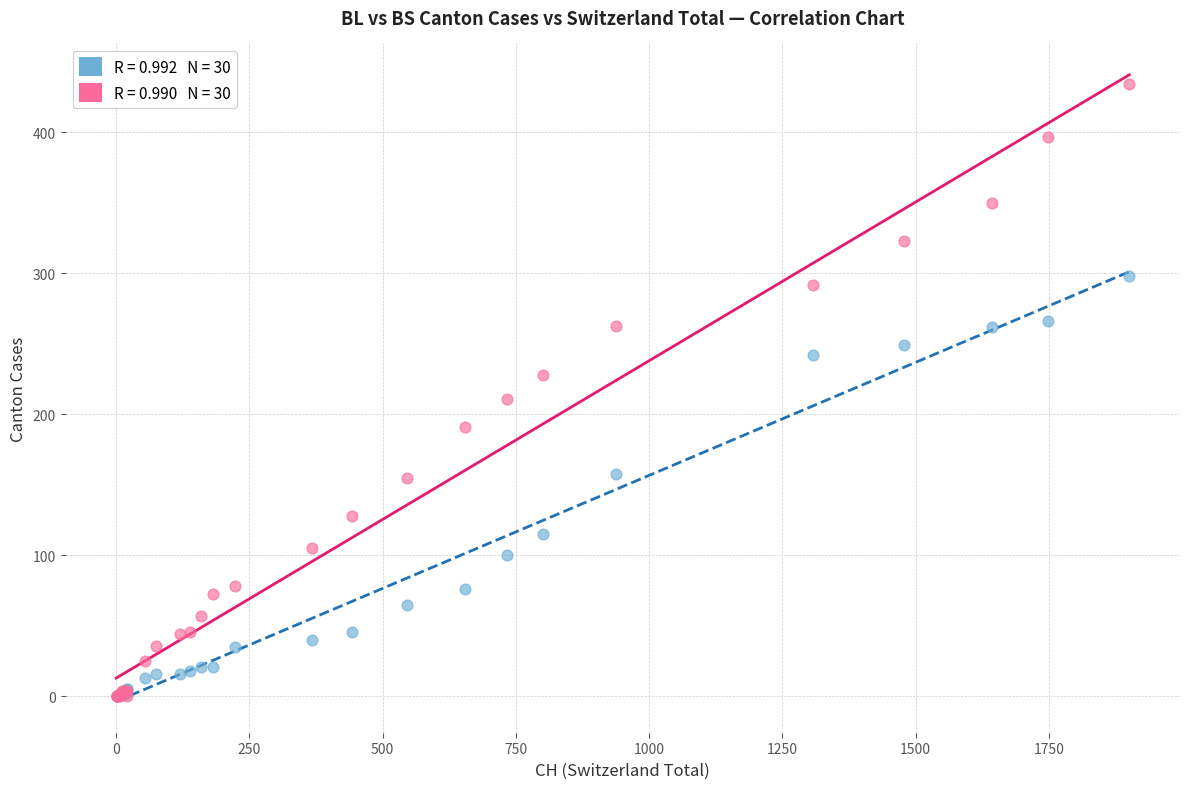

Across all series, what Y value is closest to 217?

211